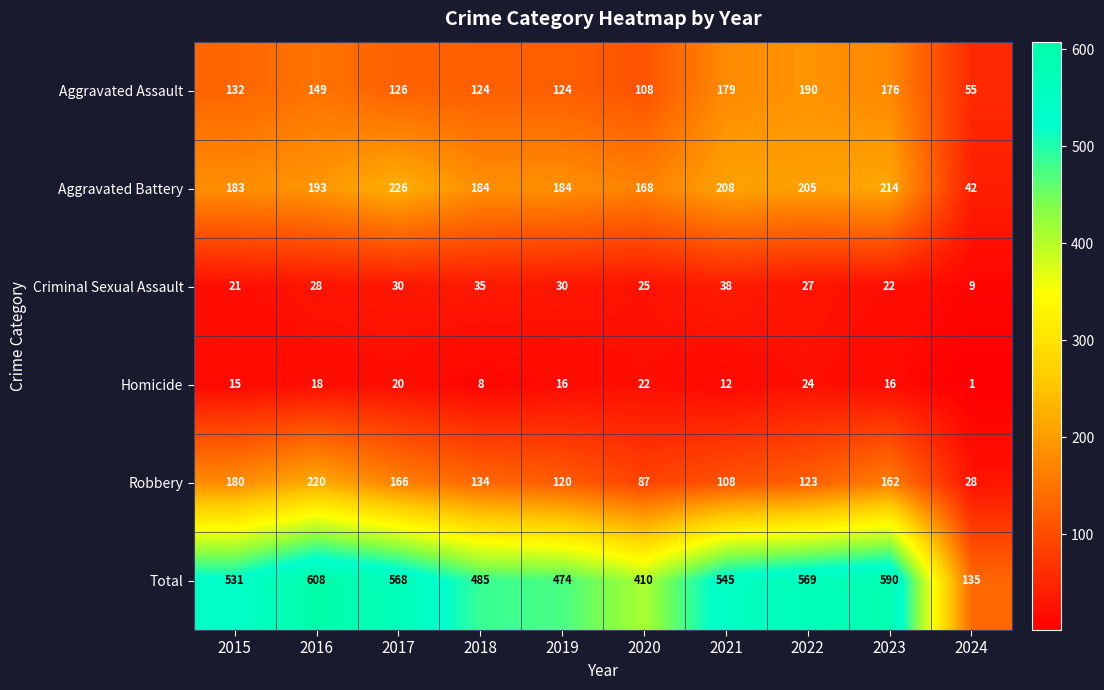

Is it true that Homicide equals 12 at 2021?

True